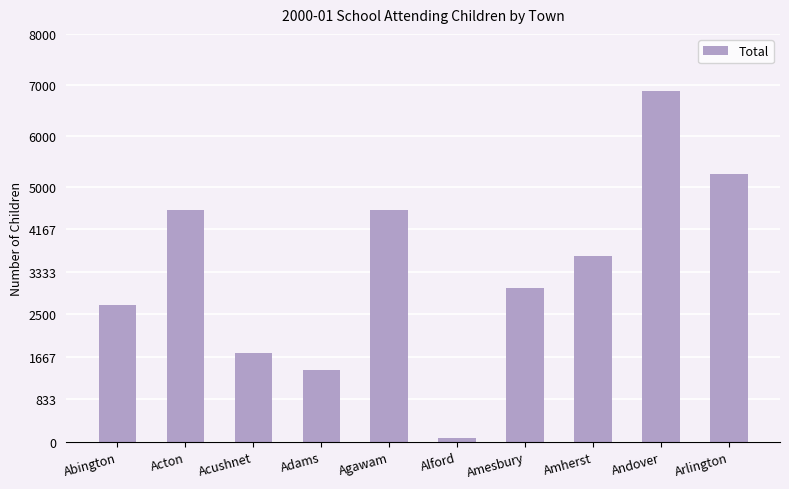

What is the difference between the values at Andover and Amherst?

3238